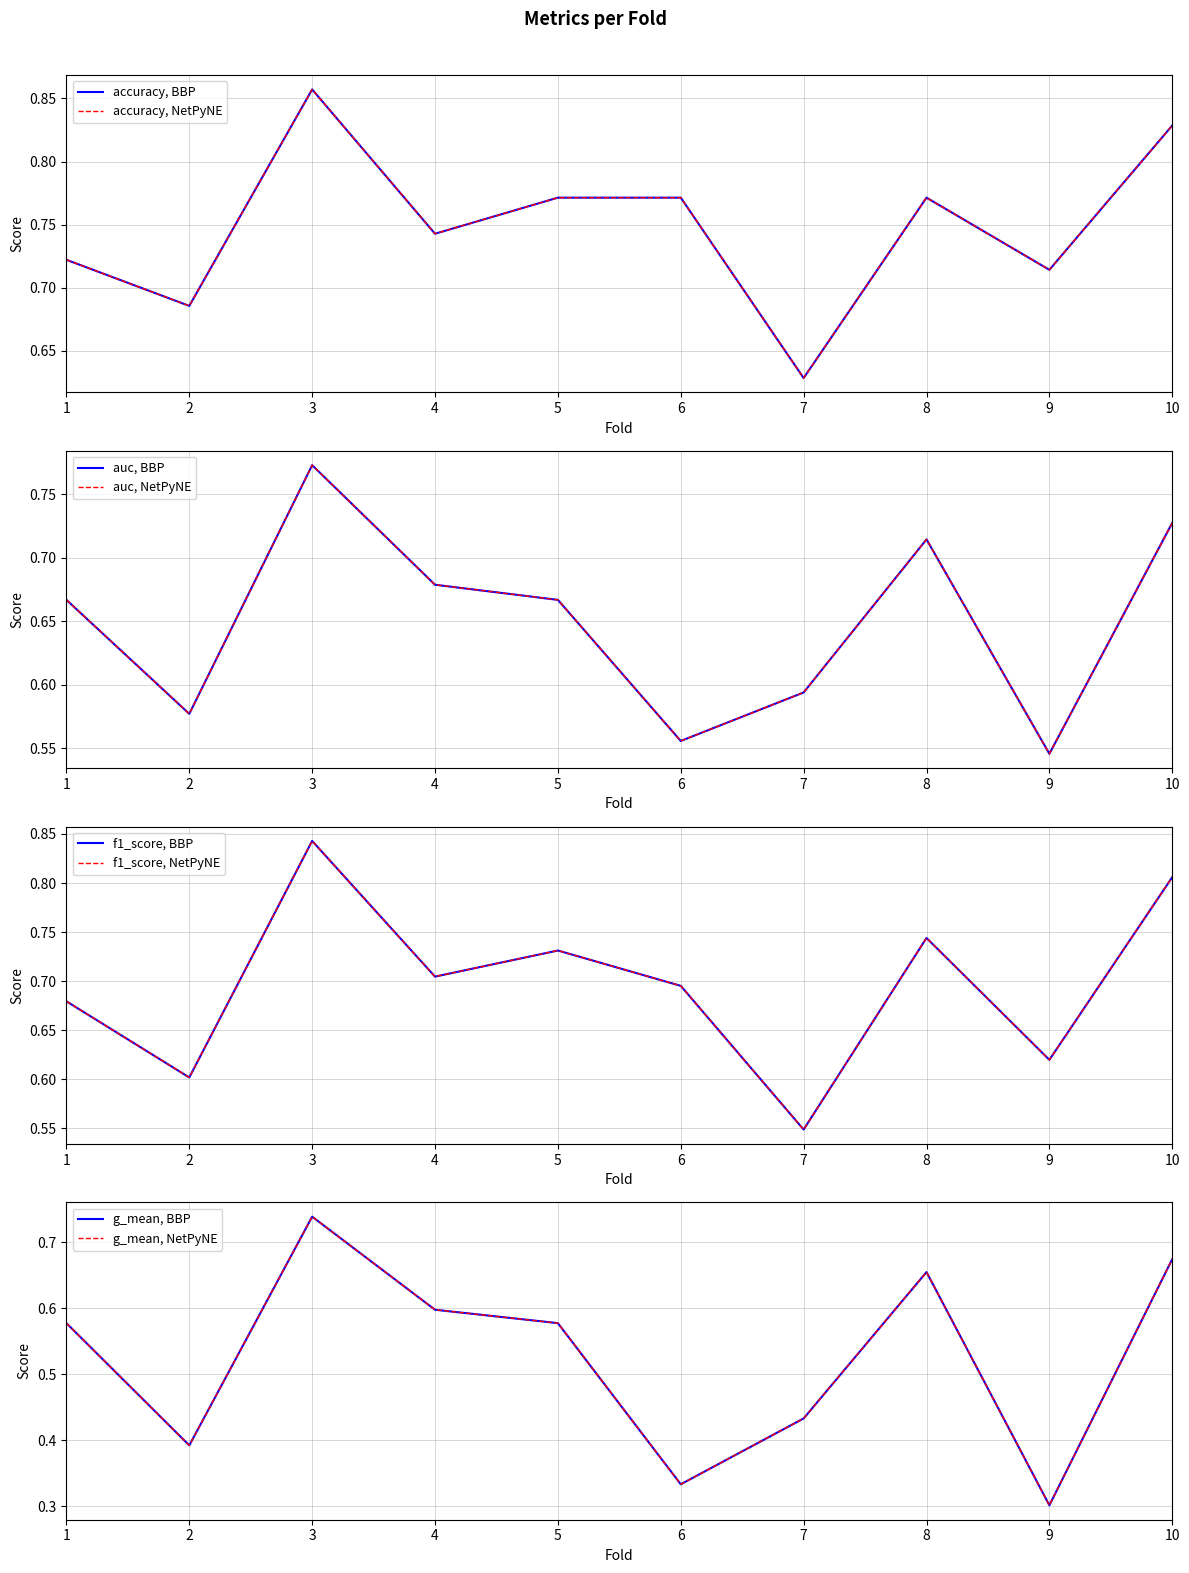

Reading left to right, list all the values displayed in this chart.

accuracy: 0.7	0.7	0.9	0.7	0.8	0.8	0.6	0.8	0.7	0.8
auc: 0.7	0.6	0.8	0.7	0.7	0.6	0.6	0.7	0.5	0.7
f1_score: 0.7	0.6	0.8	0.7	0.7	0.7	0.5	0.7	0.6	0.8
g_mean: 0.6	0.4	0.7	0.6	0.6	0.3	0.4	0.7	0.3	0.7